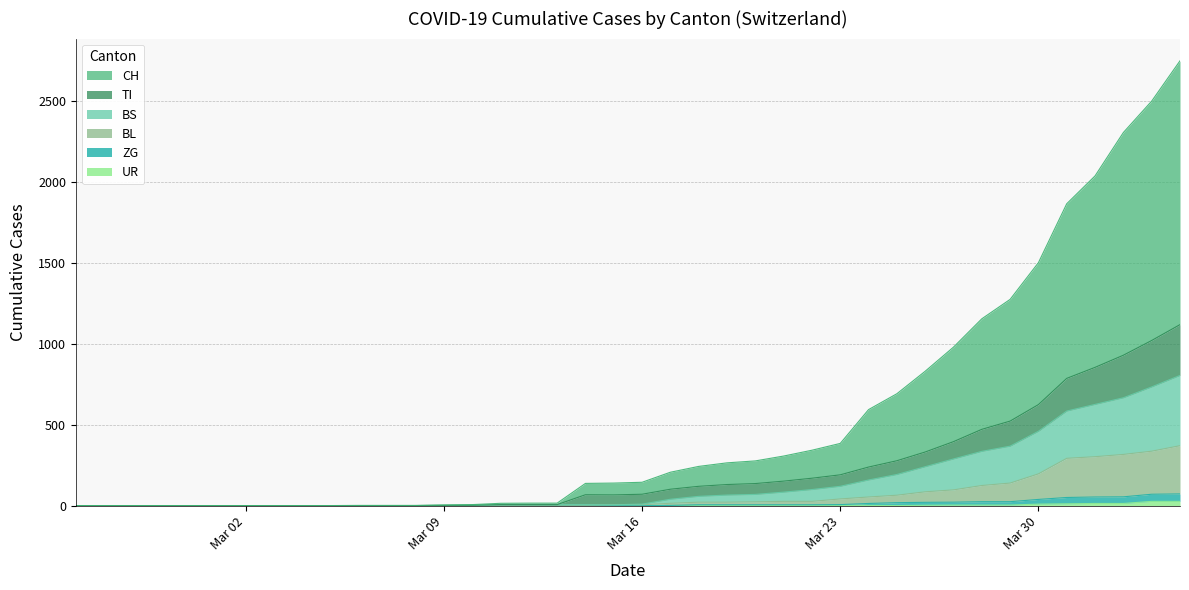

Does the chart have visible grid lines?

Yes